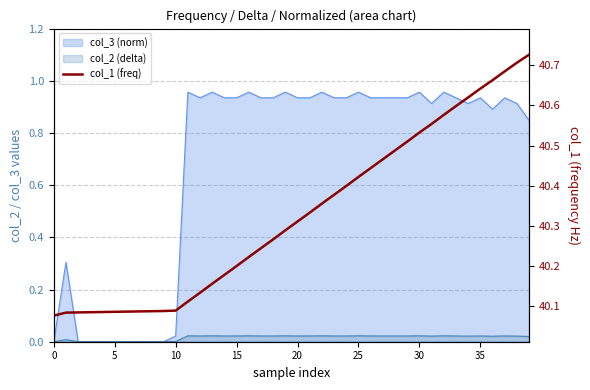

What is the label of the 19th point from the right?

21